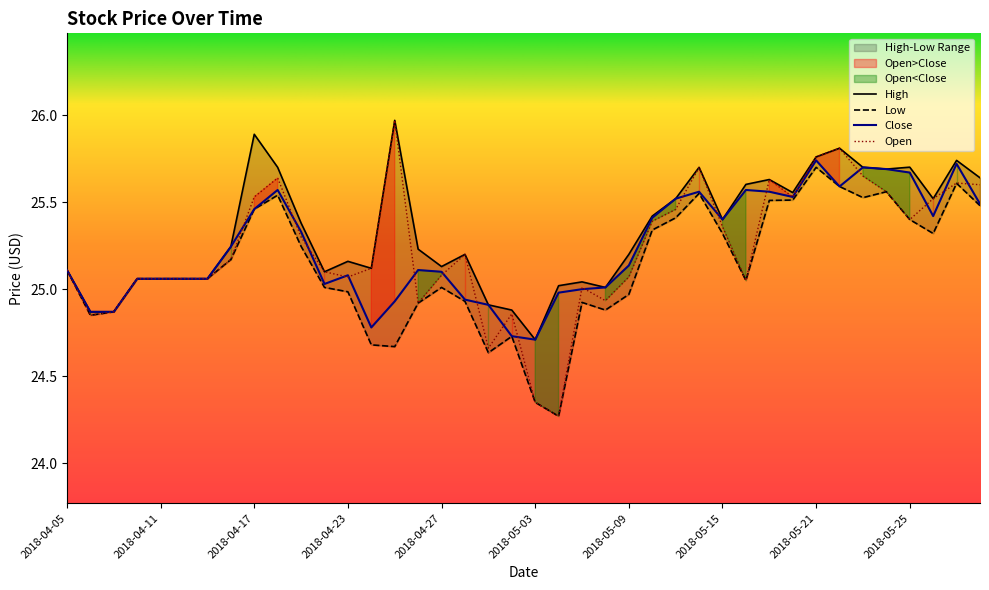

The value of High at 2018-04-30 is 13.3. True or false?

False